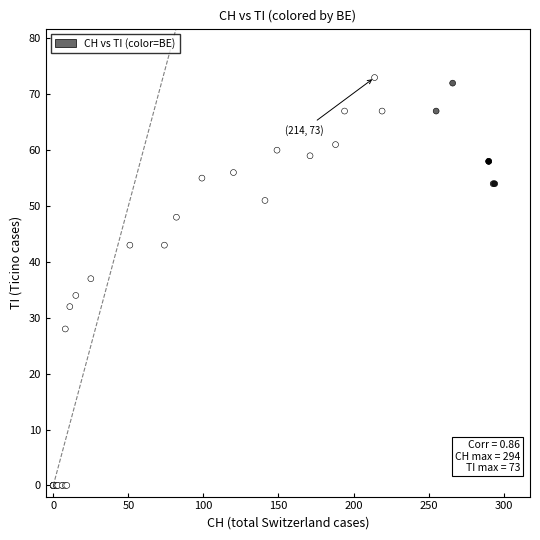

What Y value in the scatter plot is closest to 36?

37